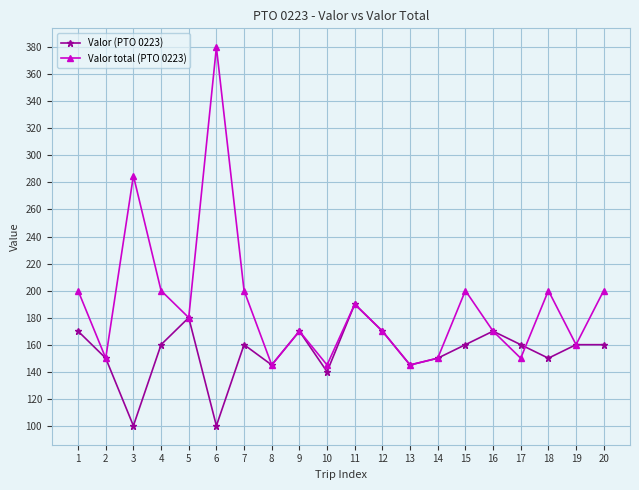

What is the greatest value displayed?

380